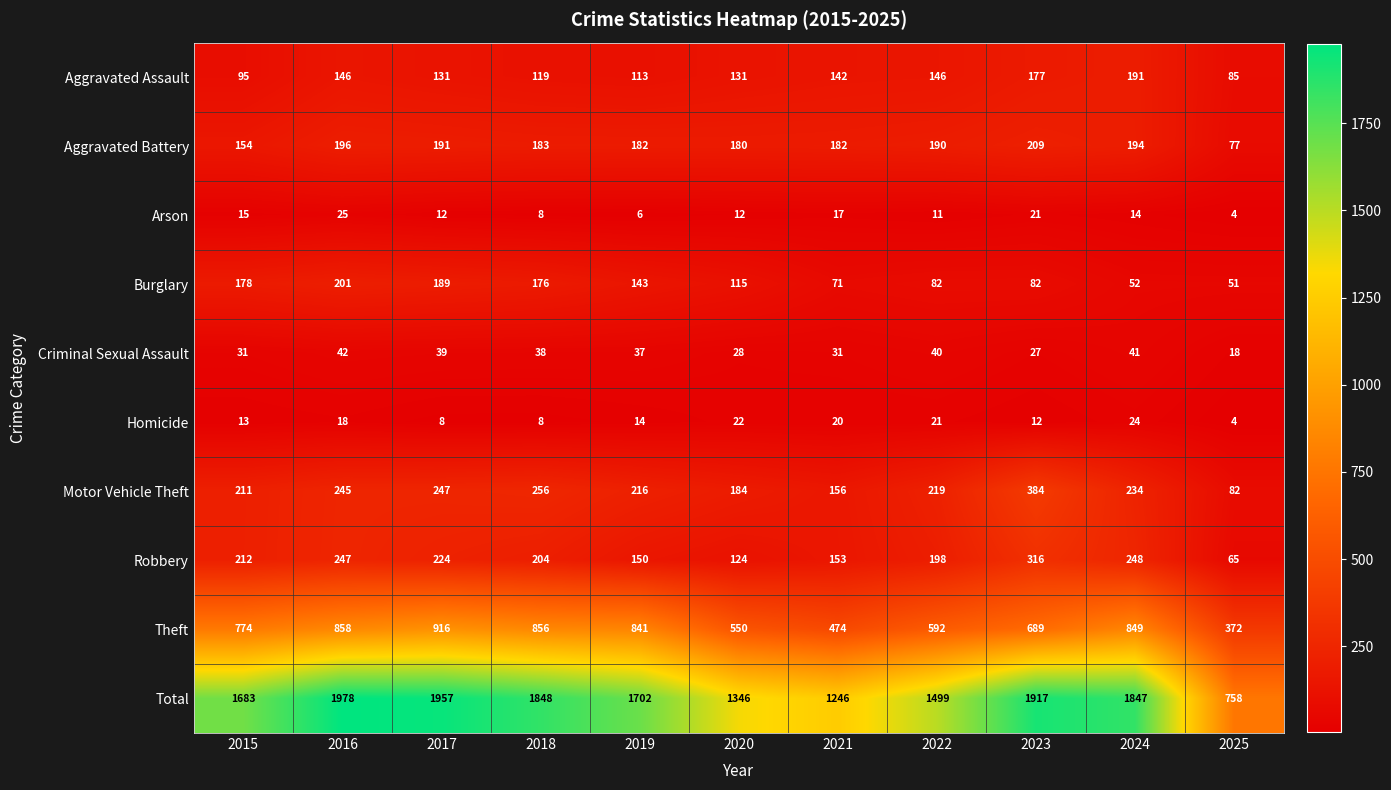

At how many categories does at least one series exceed 1634?

7